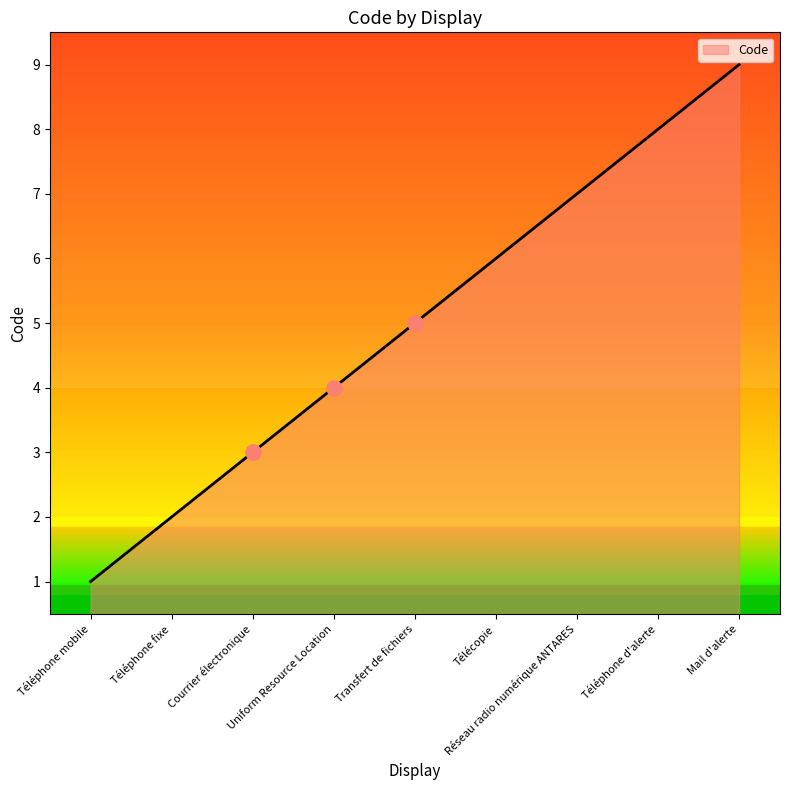

Approximately how many times larger is the value at Courrier électronique compared to Réseau radio numérique ANTARES?

0.4